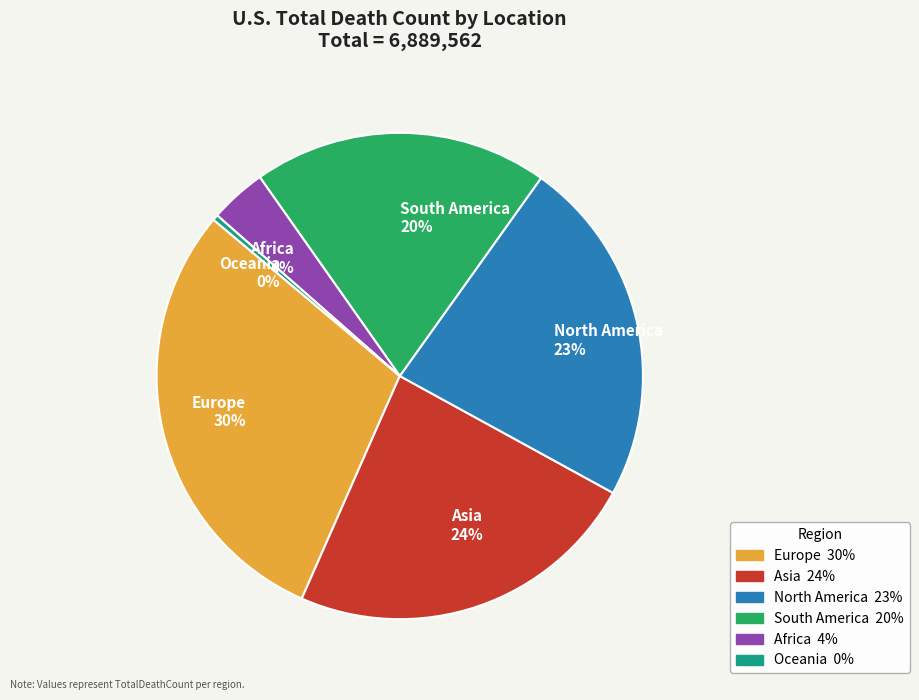

Which category has the biggest portion of the pie?

Europe